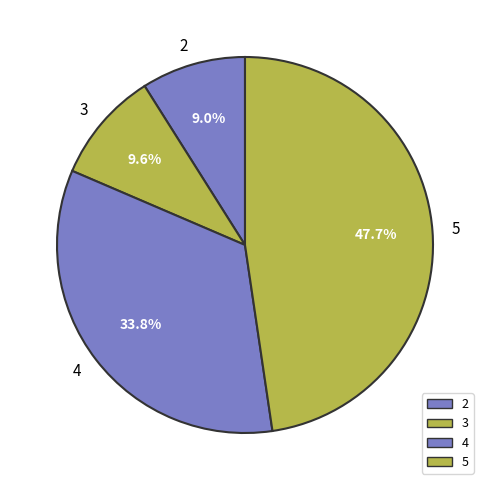

Is it true that 4 is 34% of the pie?

True